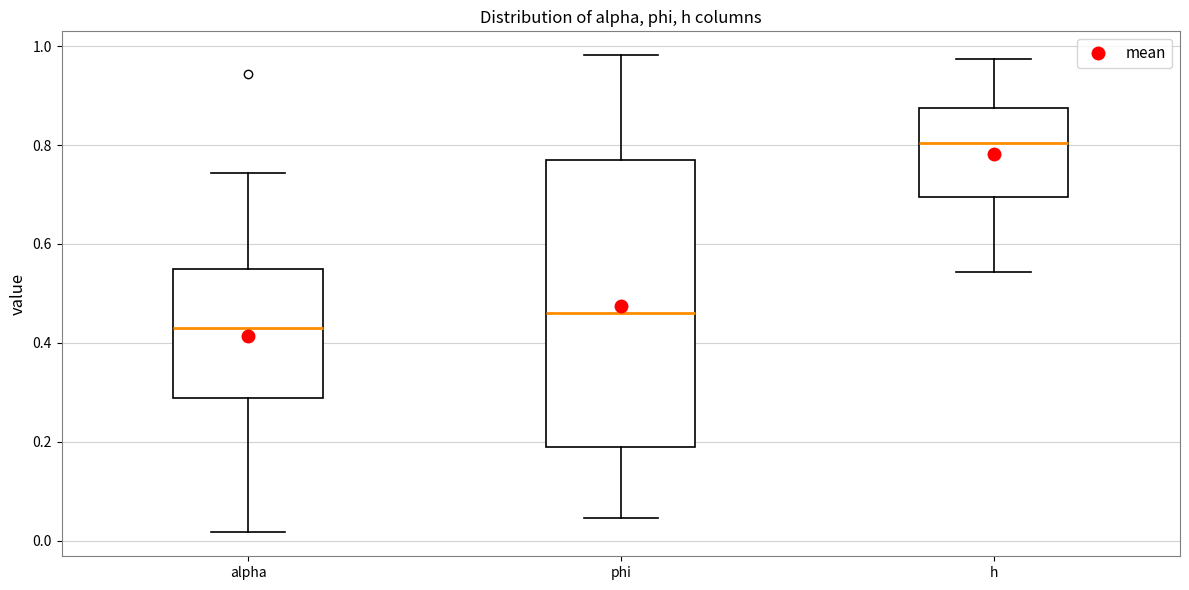

Comparing the boxes themselves (not the whiskers), which one is the tallest?

phi